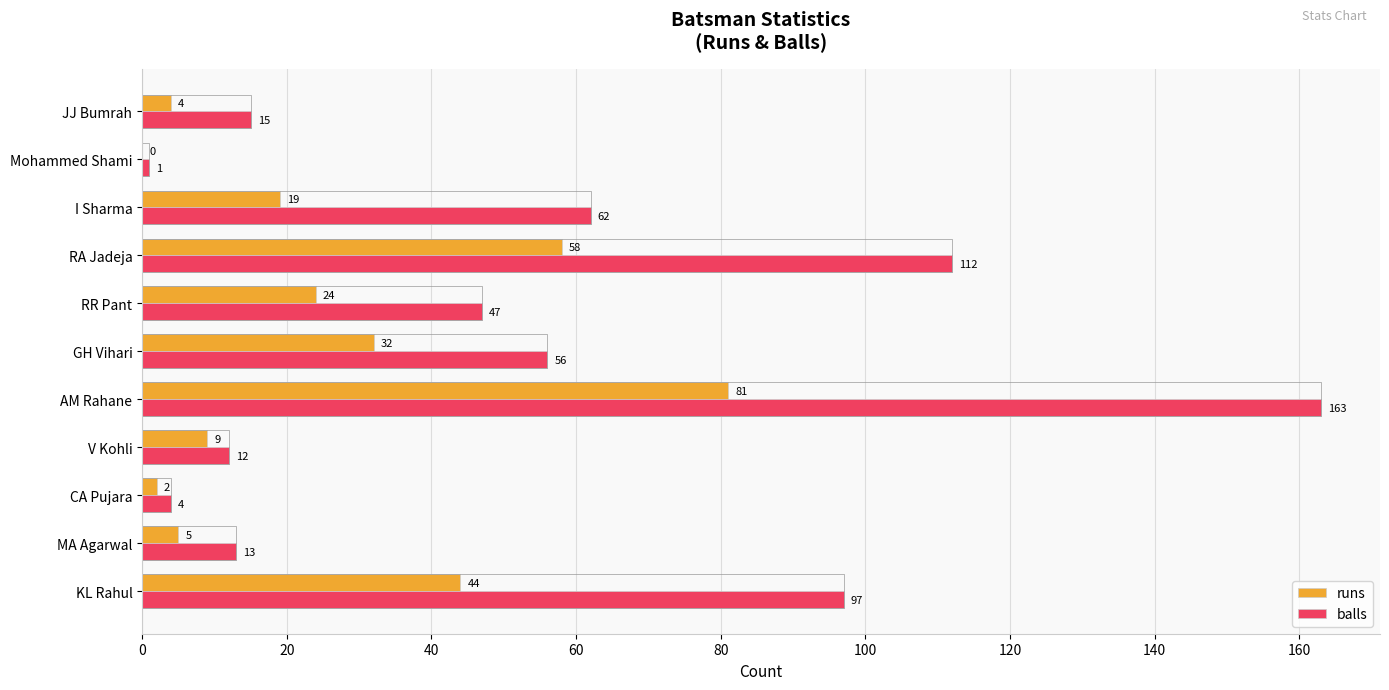

Between MA Agarwal and V Kohli, which series saw the biggest shift?

runs